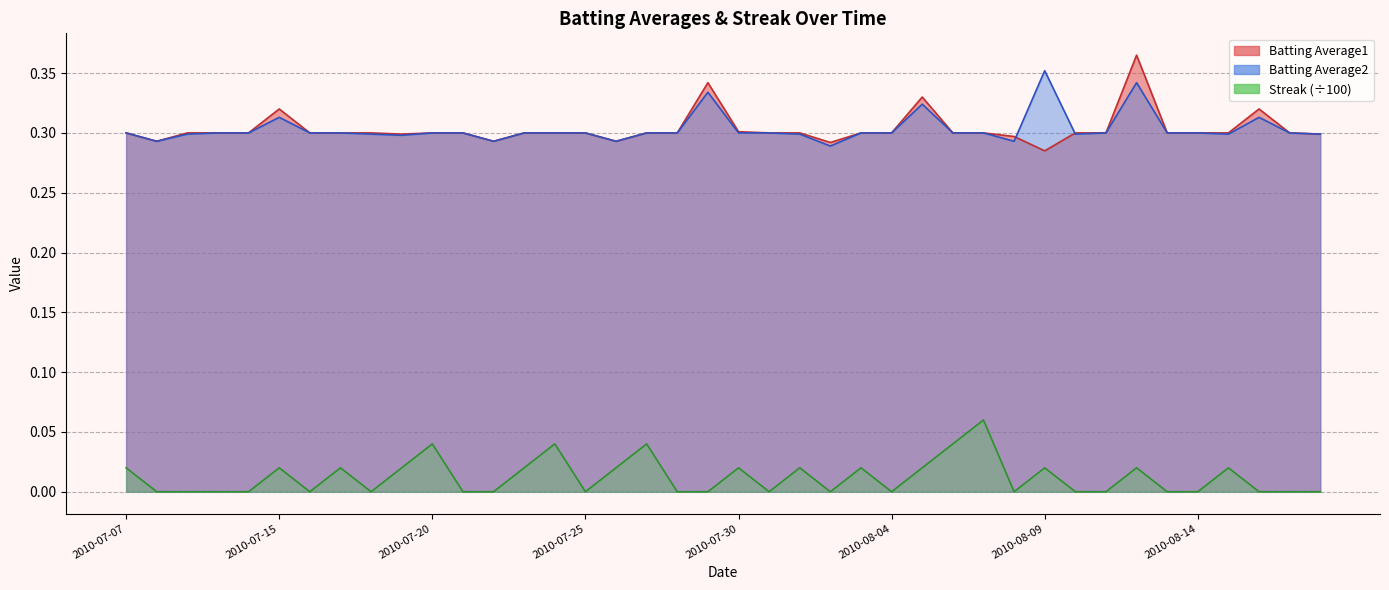

Is the value of Batting Average1 at 2010-08-01 greater than the value of Streak at 2010-08-08?

Yes